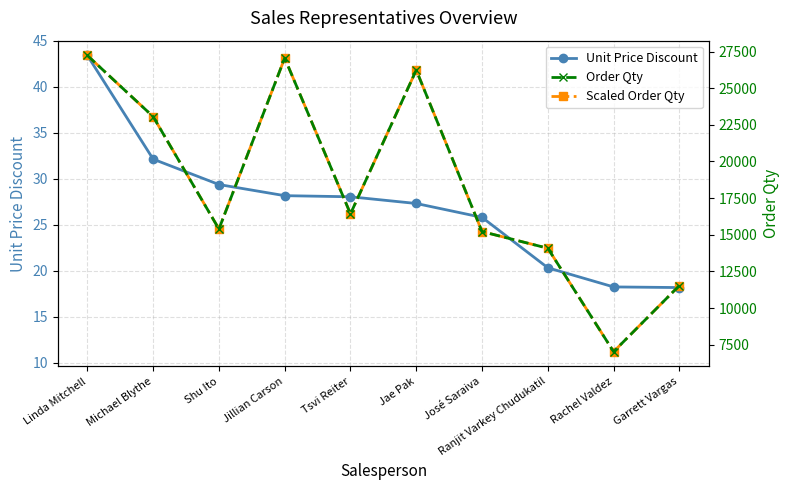

Is it true that Scaled Order Qty equals 18.4 at Garrett Vargas?

True